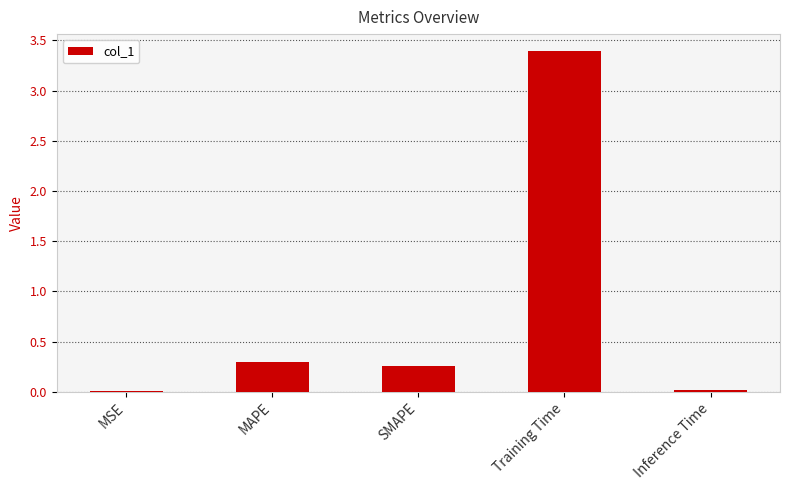

At which category does the chart reach its peak across all series?

Training Time